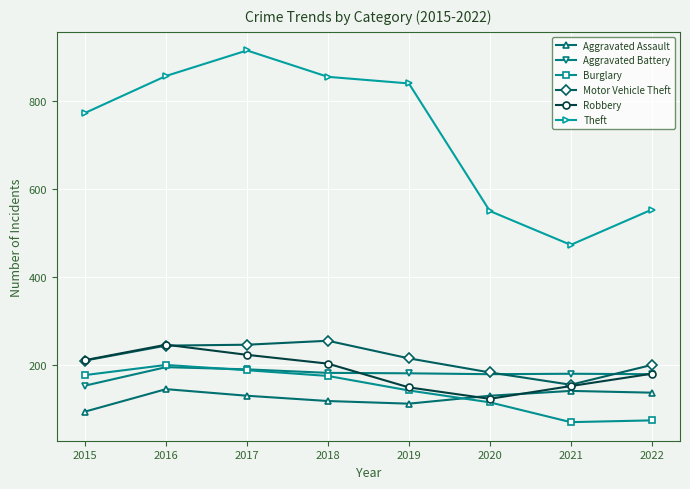

What is the spread (max minus min) of values at 2021?

403